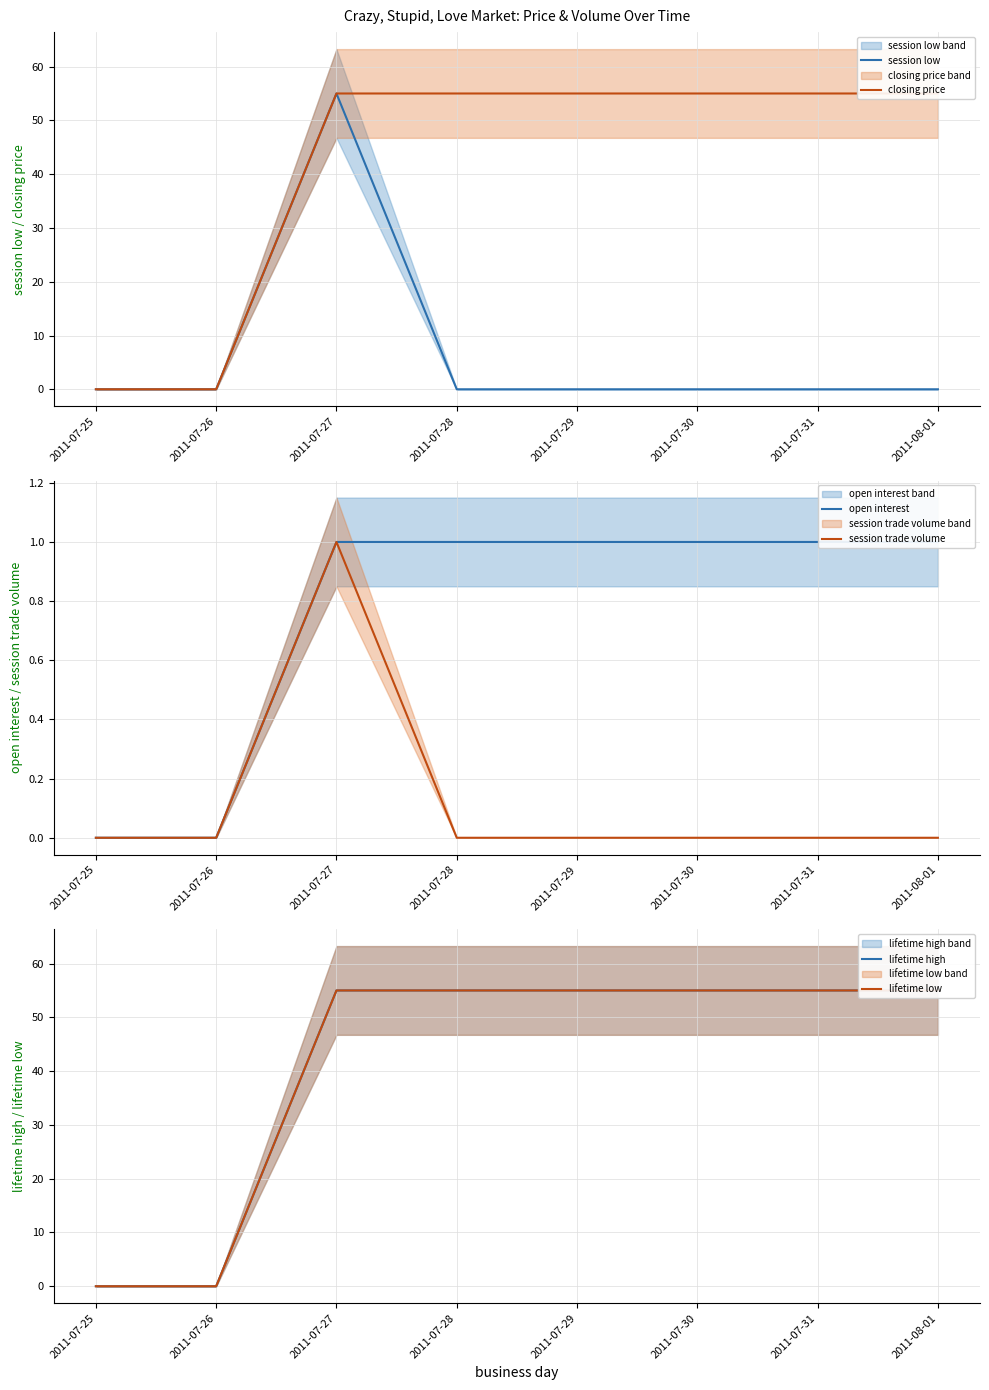

The lifetime low series shows 94 at 2011-08-01. True or false?

False